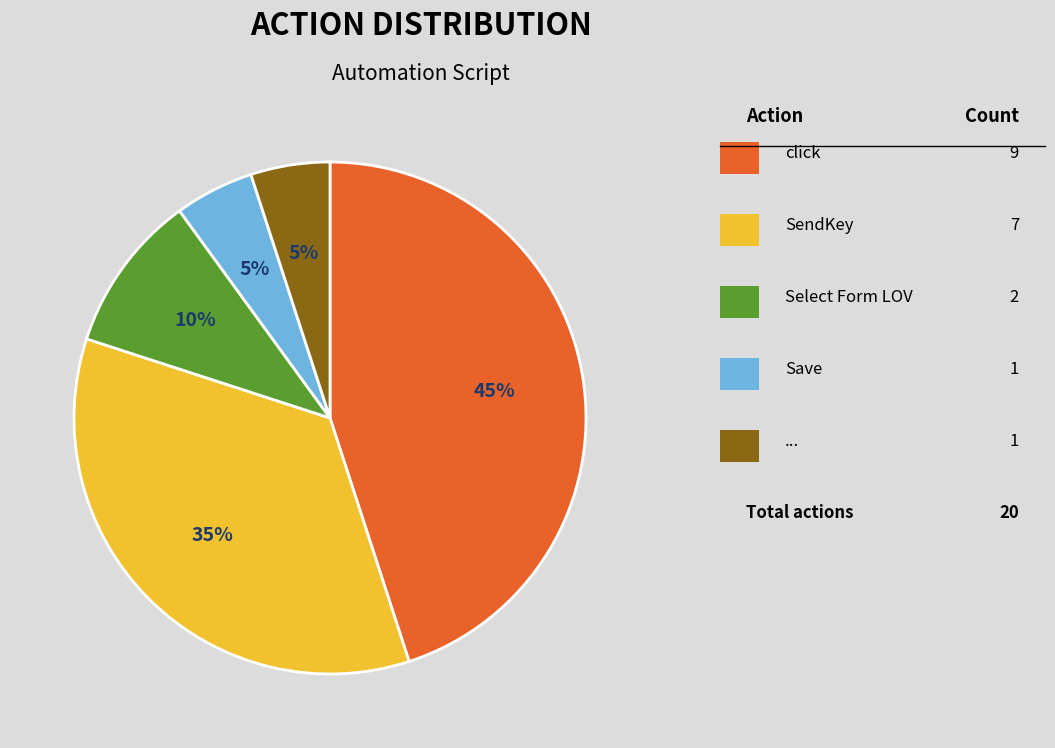

Is there any slice that represents more than half of the pie?

No